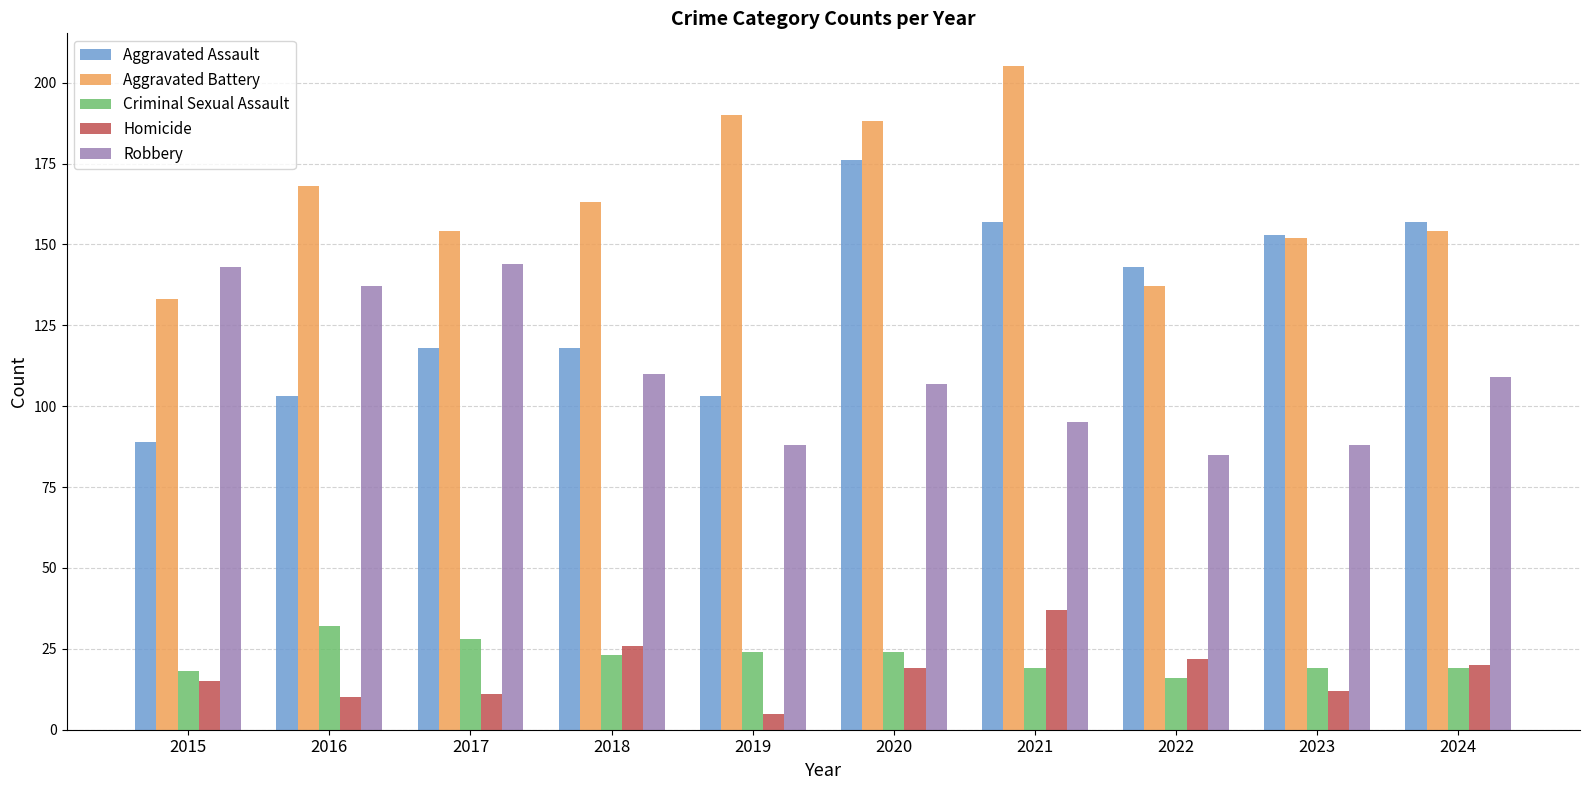

Reading left to right, transcribe all the data shown in this chart.

Aggravated Assault: 89	103	118	118	103	176	157	143	153	157
Aggravated Battery: 133	168	154	163	190	188	205	137	152	154
Criminal Sexual Assault: 18	32	28	23	24	24	19	16	19	19
Homicide: 15	10	11	26	5	19	37	22	12	20
Robbery: 143	137	144	110	88	107	95	85	88	109